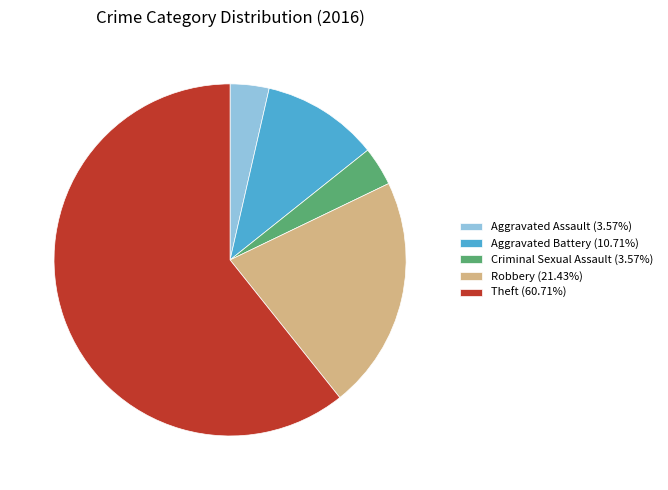

Is the sum of Aggravated Assault (3.57%) and Aggravated Battery (10.71%) greater than half?

No